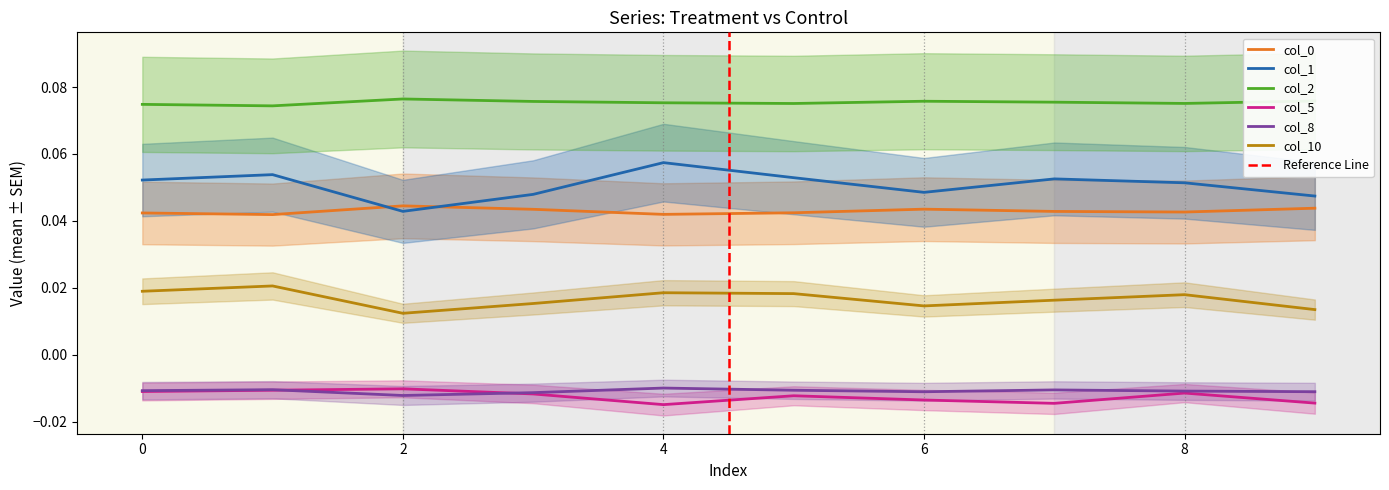

Rank the series at 7 from lowest to highest value.

col_5, col_8, col_10, col_0, col_1, col_2